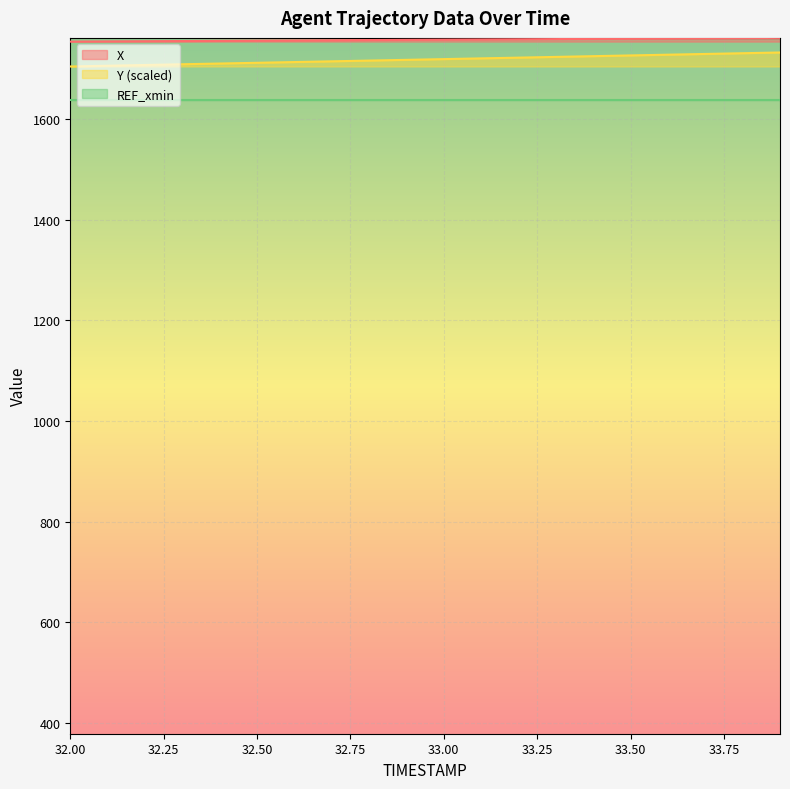

Is it true that Y equals 615.3 at 33.7?

False